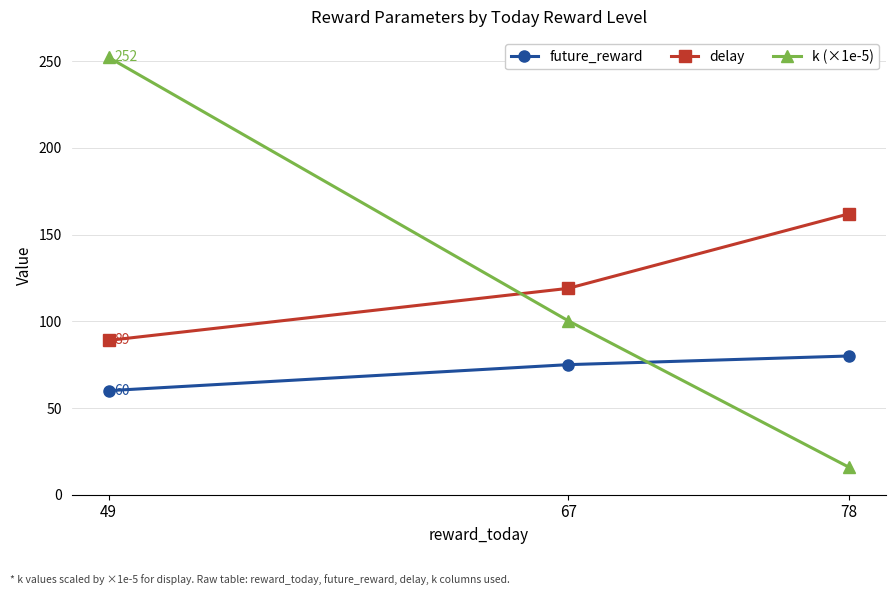

Which series has the largest range (max minus min)?

k (×1e-5)